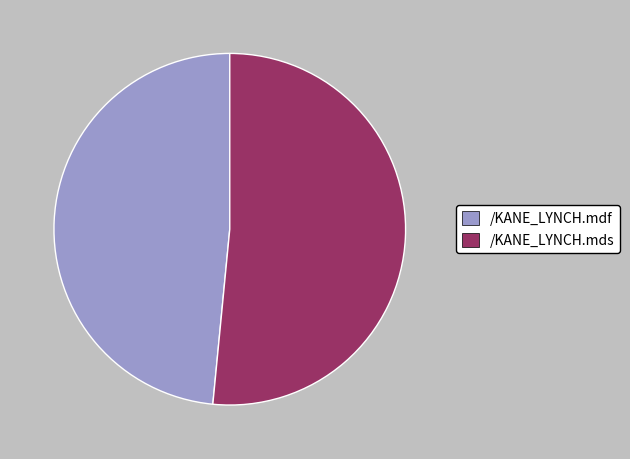

Which slice represents more than half of the pie?

/KANE_LYNCH.mds